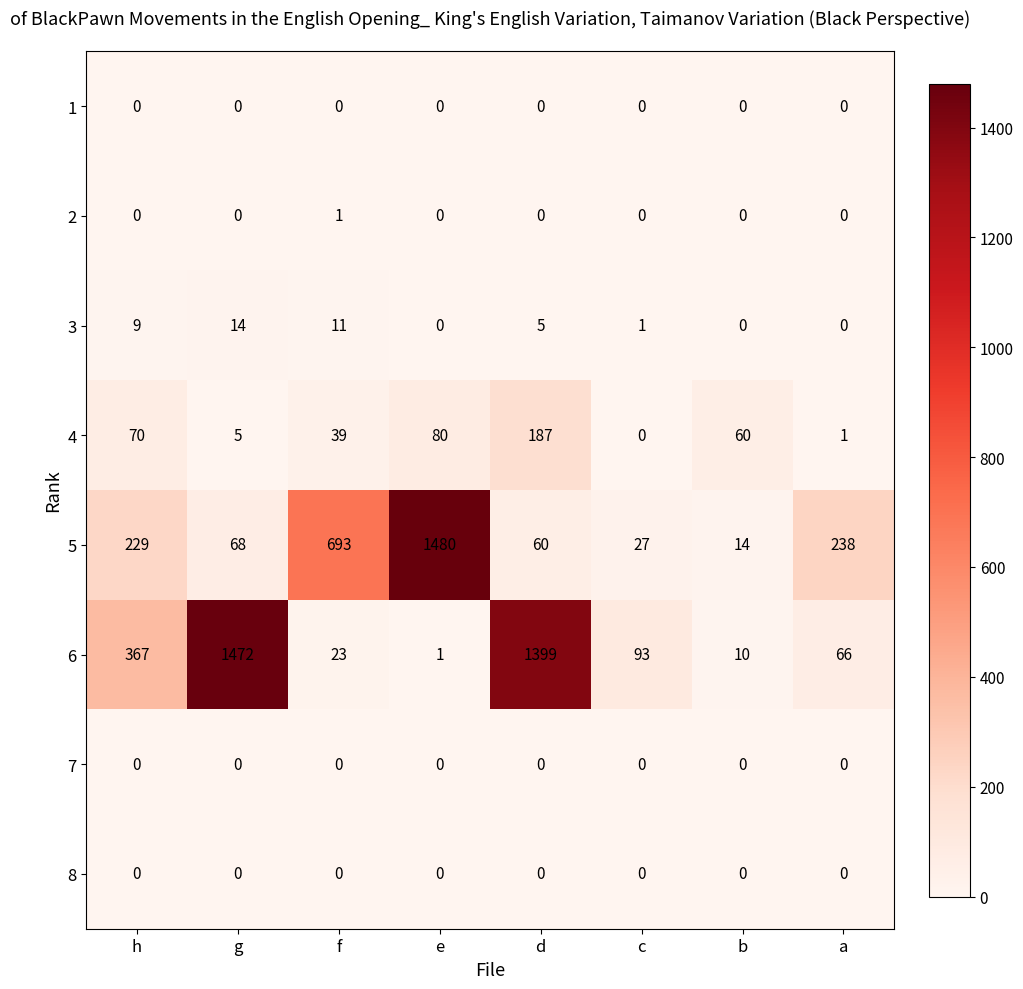

Is it true that 4 equals 72 at c?

False